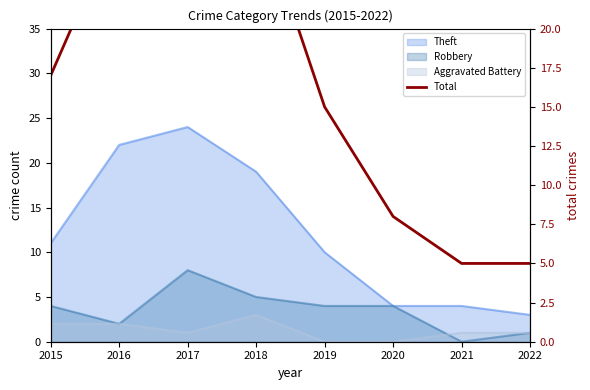

The value at 2021 is 5. True or false?

True